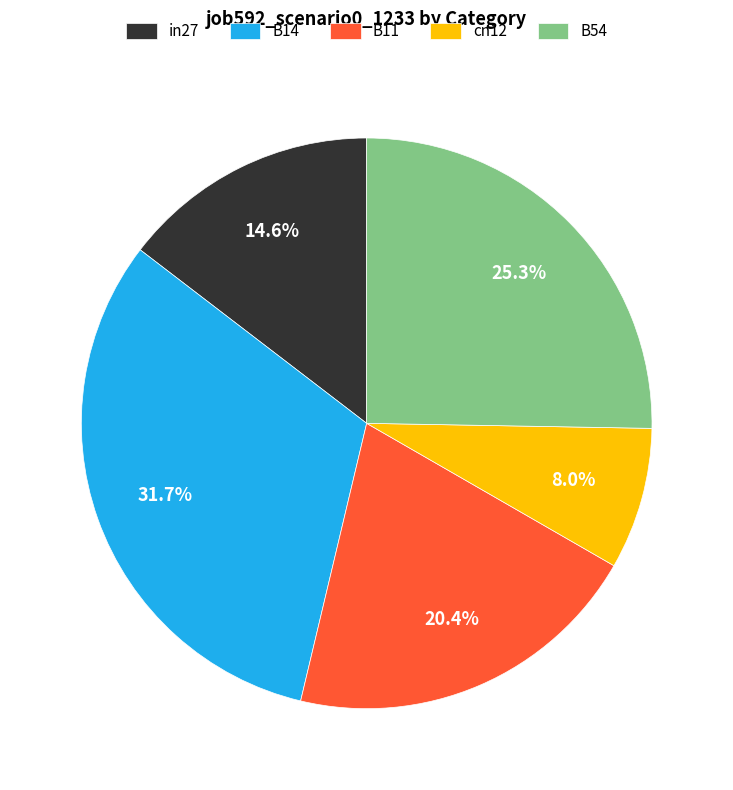

Is it true that cn12 is 8% of the pie?

True